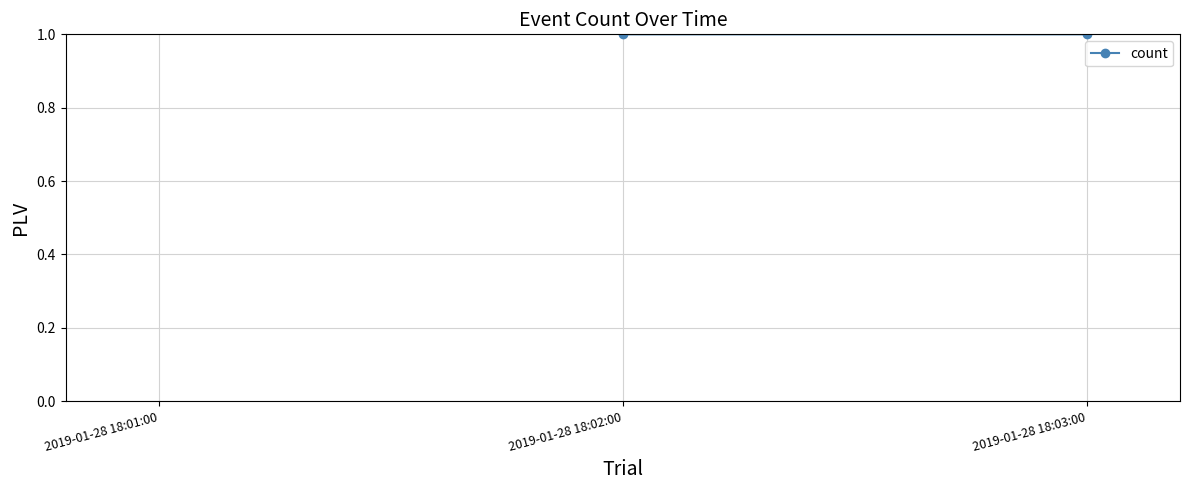

What is the value of the 2nd point from the left?

1